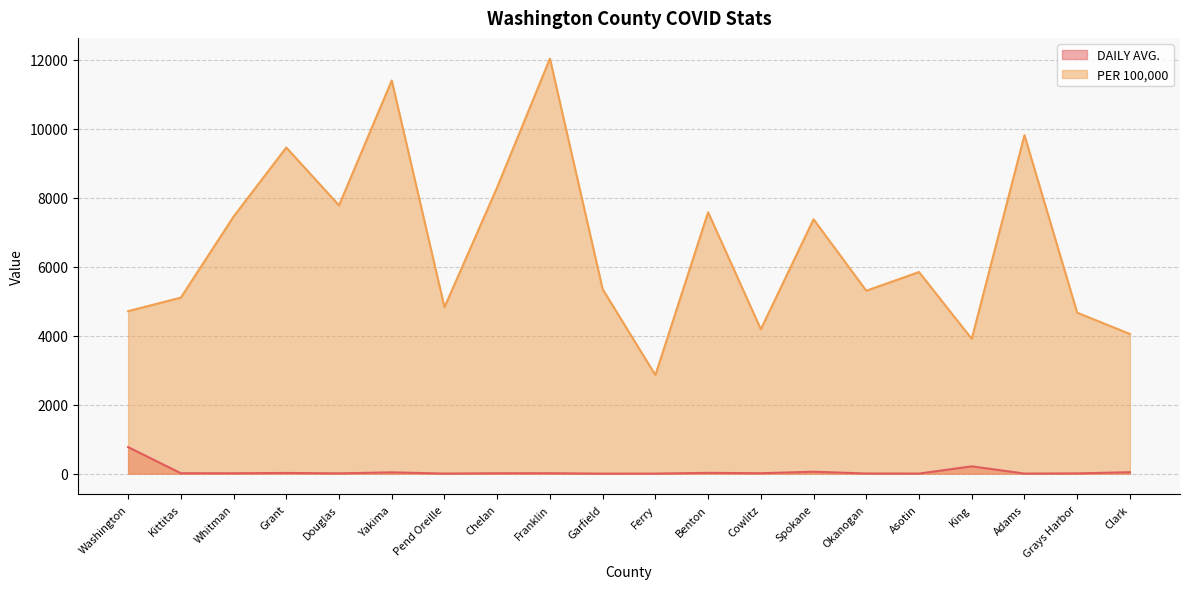

List the series in order of their peak value, highest first.

PER 100,000, DAILY AVG.